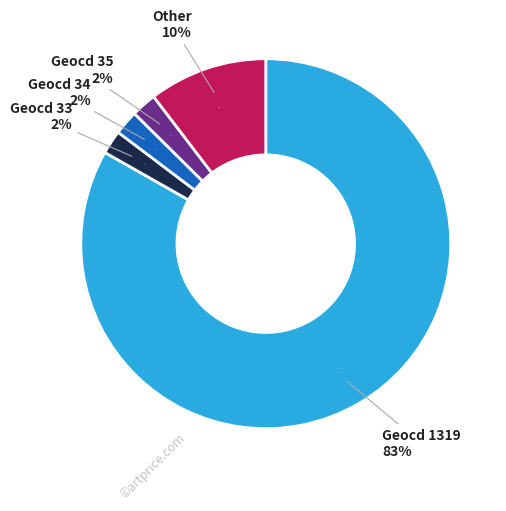

Which slice is the largest?

1319